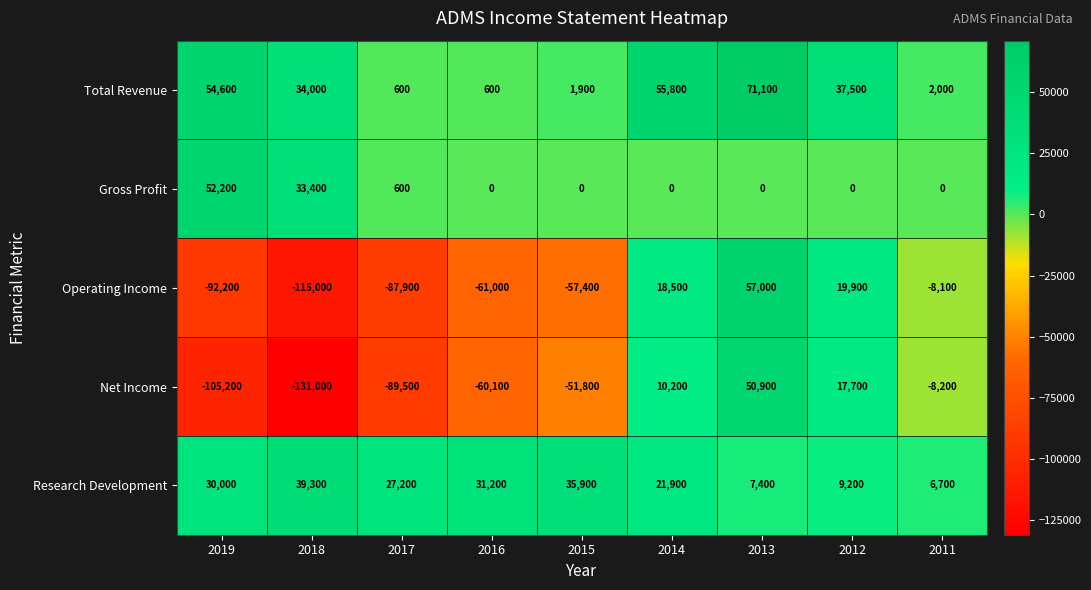

What is the average value of the Research Development series?

23200